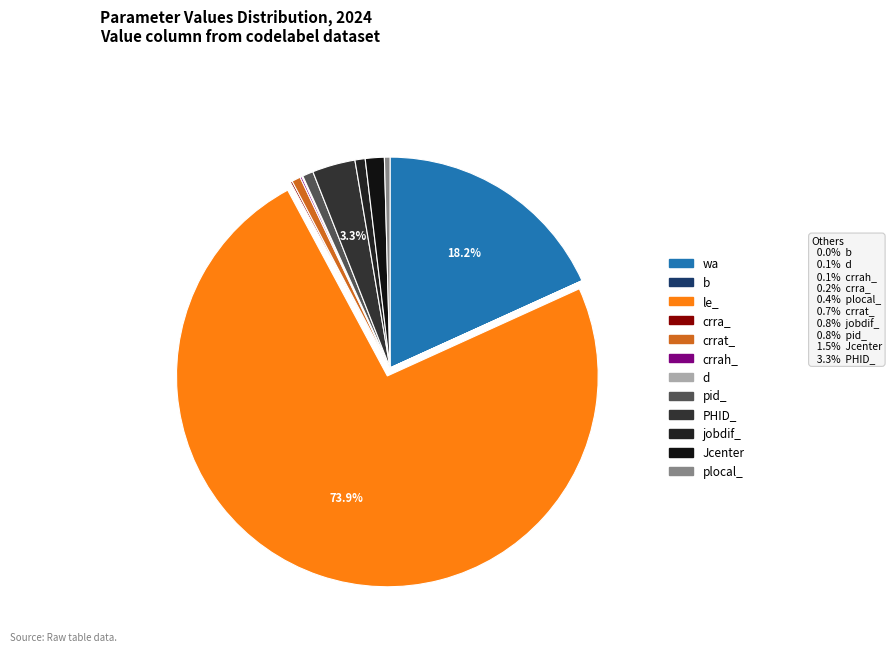

To the nearest percent, what is the average slice percentage?

8%